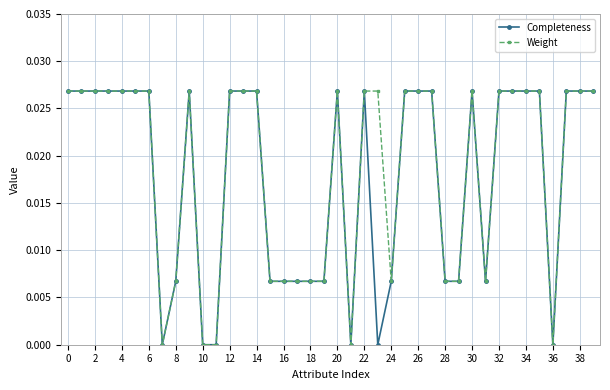

True or false: Completeness has more than 1 points higher than both neighbors.

True